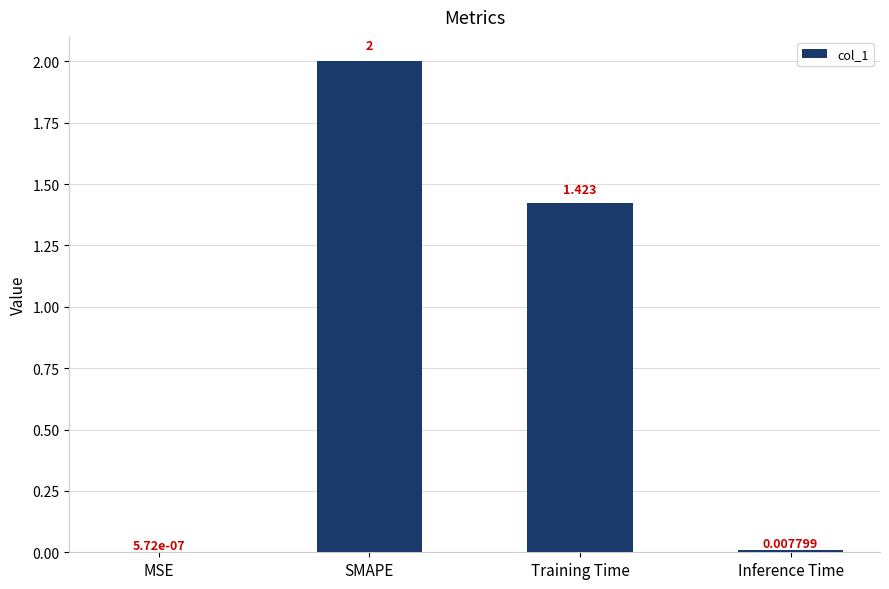

What is the average value?

0.9